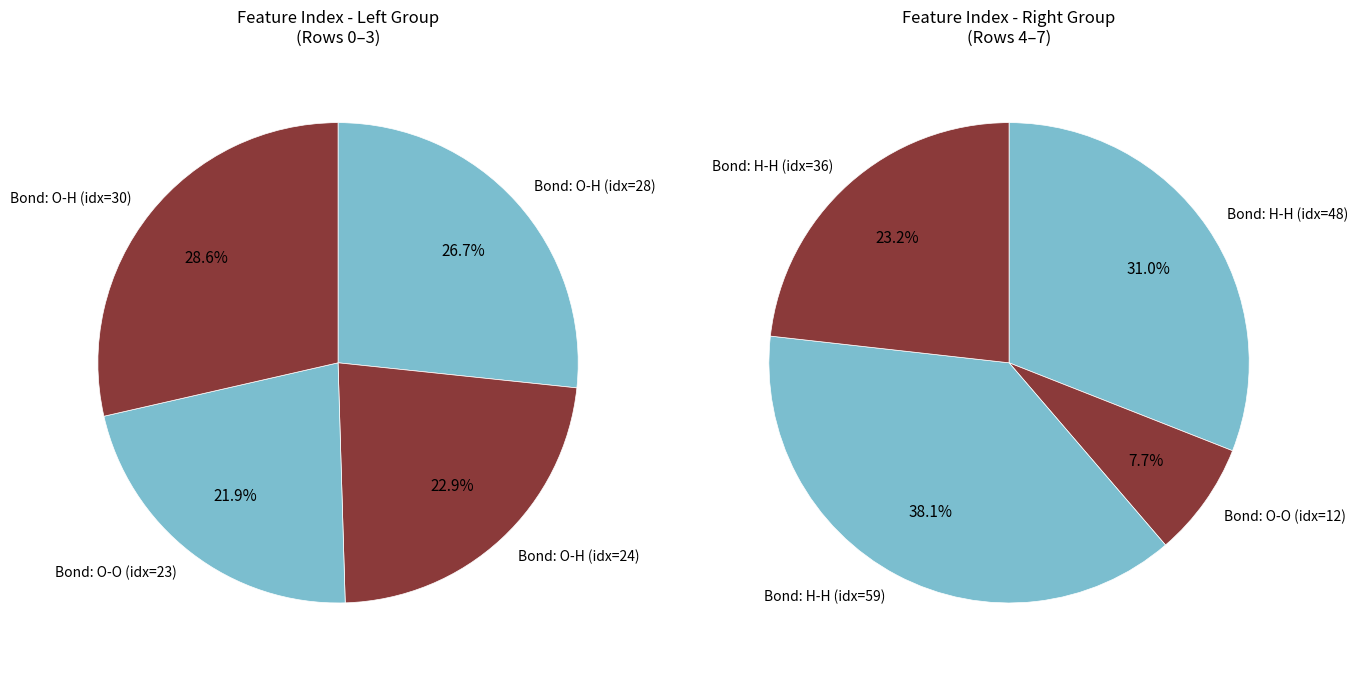

Is it true that Row 3 is 22% of the pie?

False